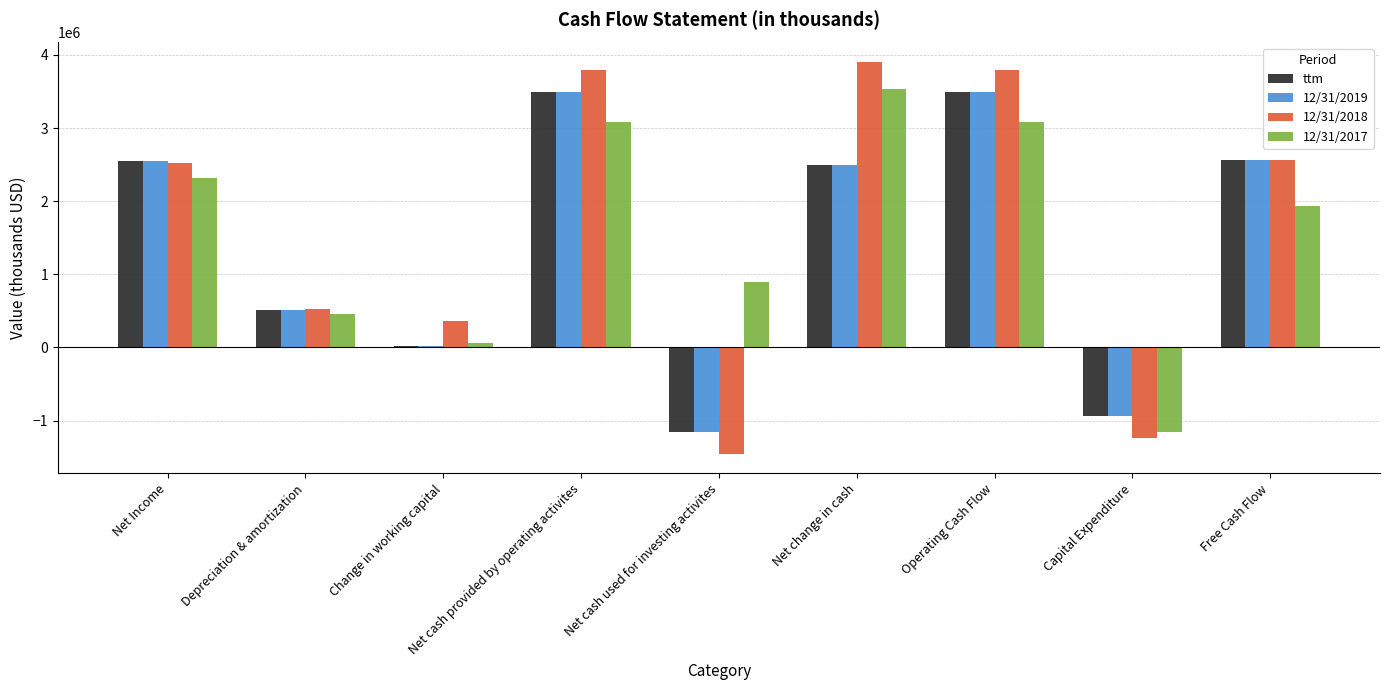

What is the spread (max minus min) of values at Net cash used for investing activites?

2347000